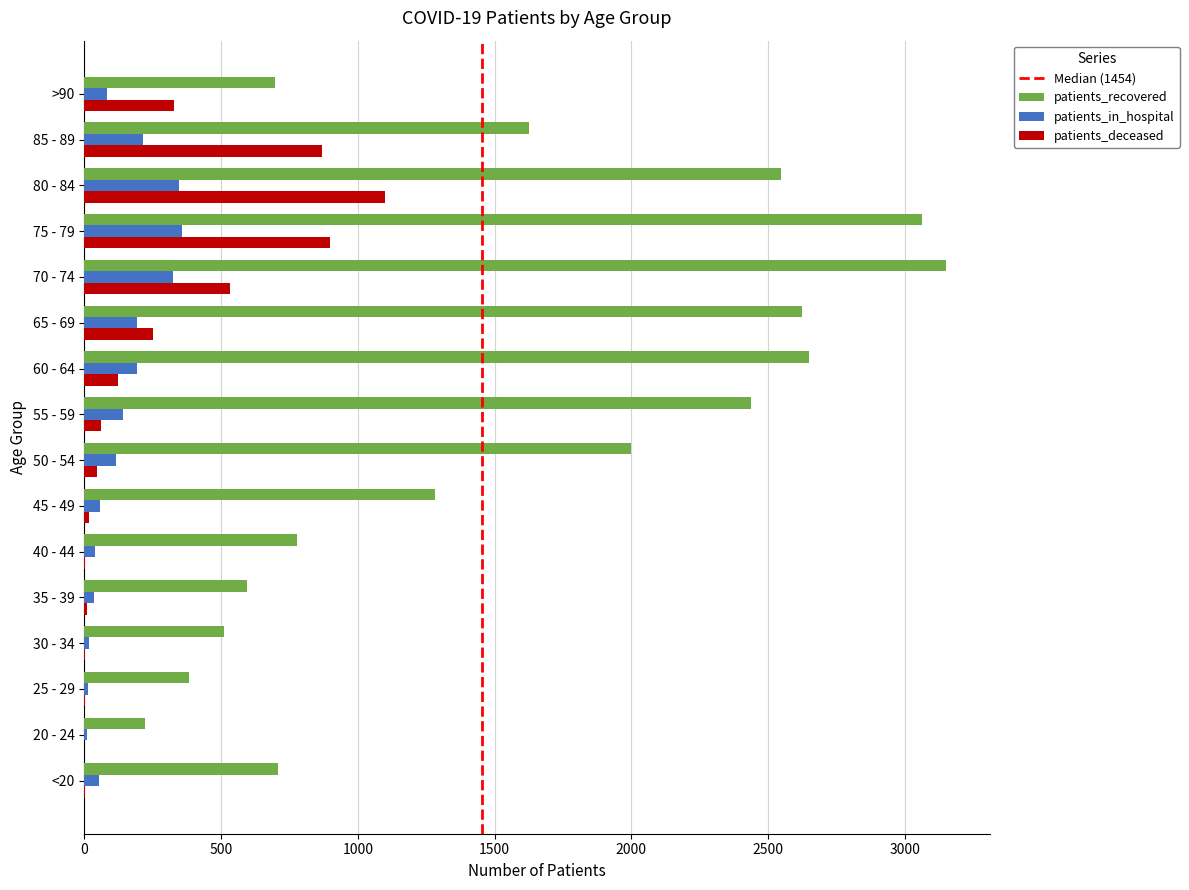

Is the value of patients_recovered at 60 - 64 greater than the value of patients_deceased at 35 - 39?

Yes